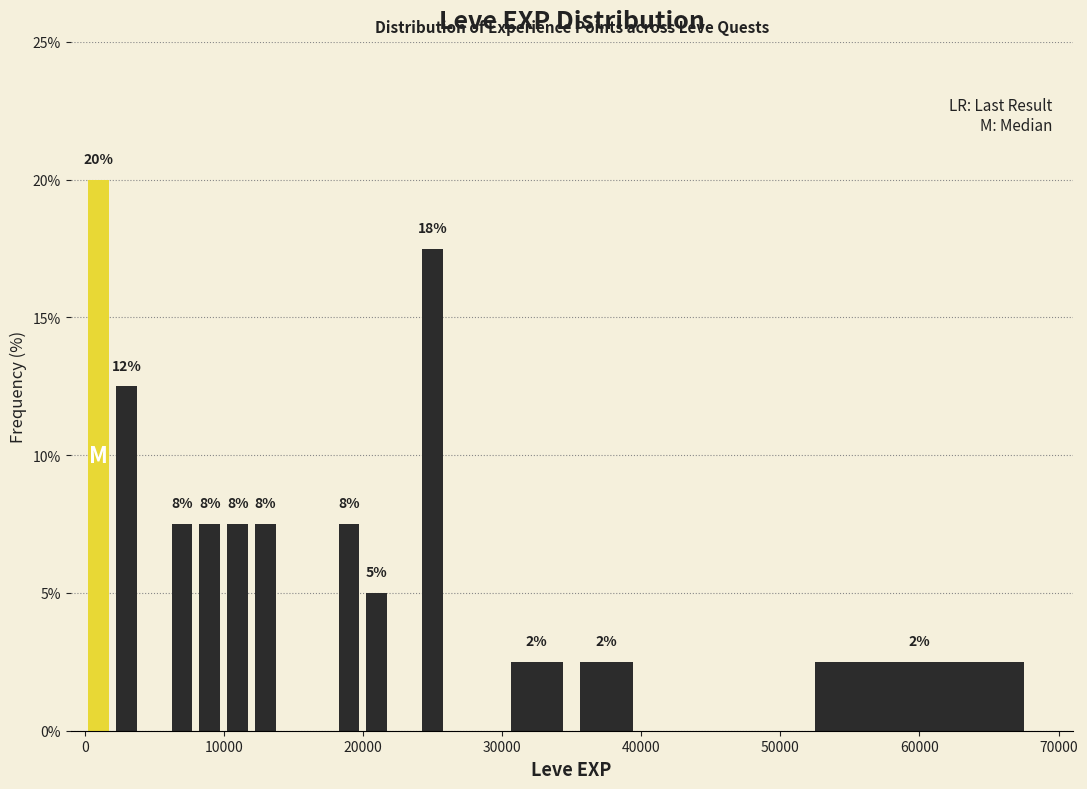

Around what value on the x-axis is the tallest bar? Give the approximate position of its centre, as read against the axis.

1000